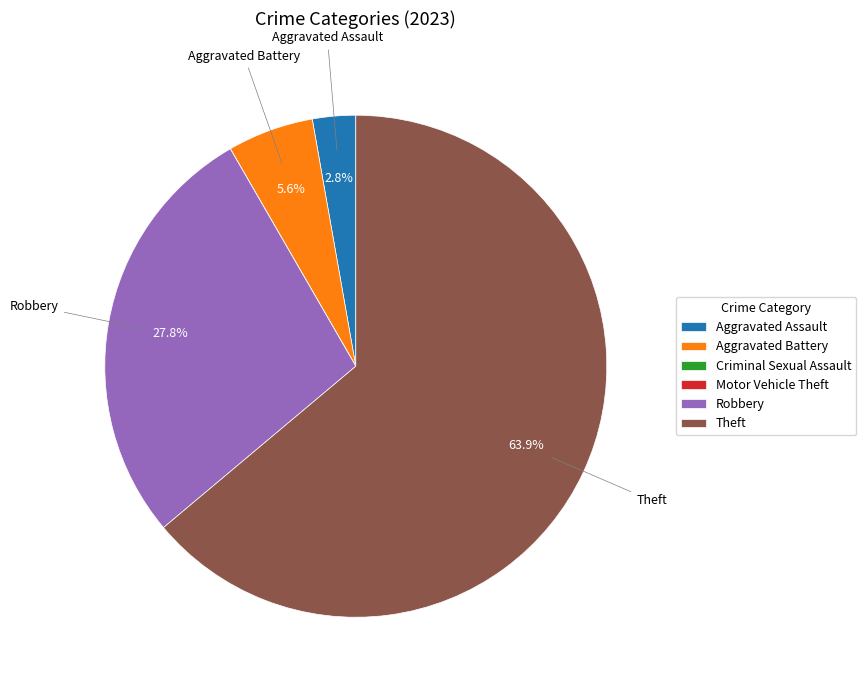

To the nearest percent, what is the difference between the largest and smallest slice percentages?

64%